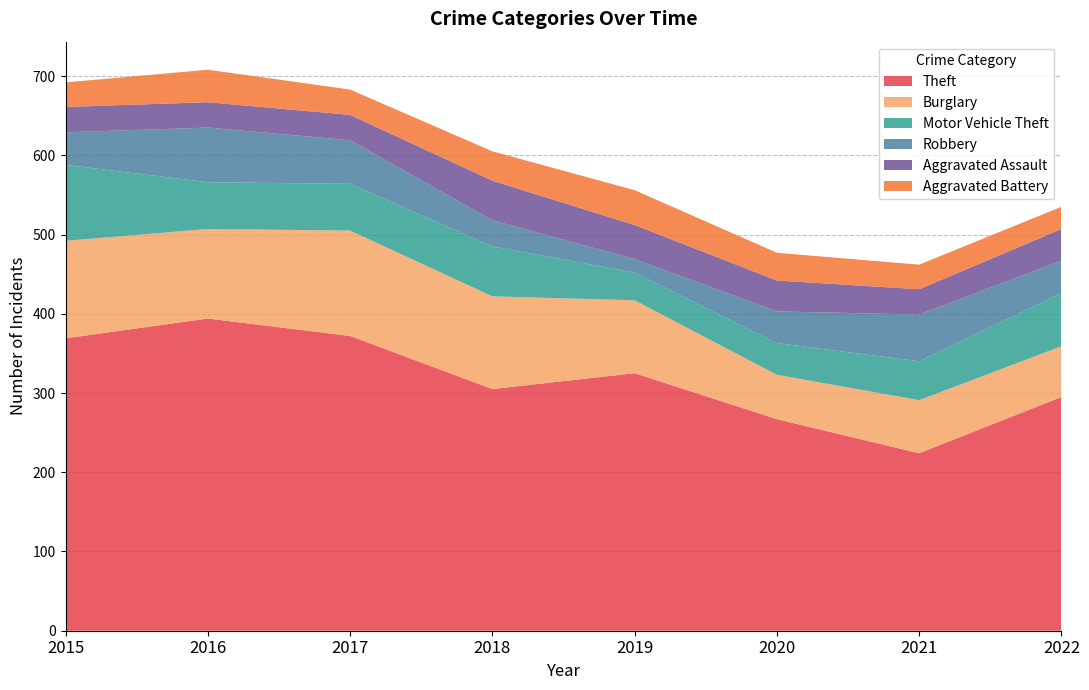

Reading left to right, what are all the values shown in this chart?

Theft: 2015=369	2016=394	2017=372	2018=305	2019=325	2020=267	2021=224	2022=295
Burglary: 2015=123	2016=113	2017=133	2018=117	2019=92	2020=56	2021=67	2022=64
Motor Vehicle Theft: 2015=96	2016=59	2017=59	2018=63	2019=35	2020=40	2021=49	2022=67
Robbery: 2015=41	2016=69	2017=55	2018=33	2019=17	2020=40	2021=59	2022=41
Aggravated Assault: 2015=32	2016=32	2017=32	2018=50	2019=43	2020=39	2021=32	2022=40
Aggravated Battery: 2015=31	2016=41	2017=32	2018=37	2019=44	2020=35	2021=31	2022=28